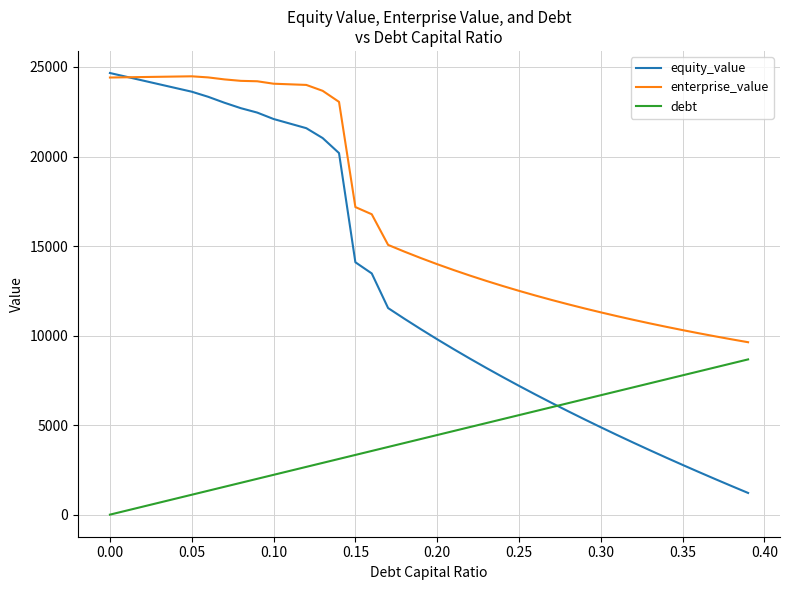

List the series in order of their overall mean, highest first.

enterprise_value, equity_value, debt